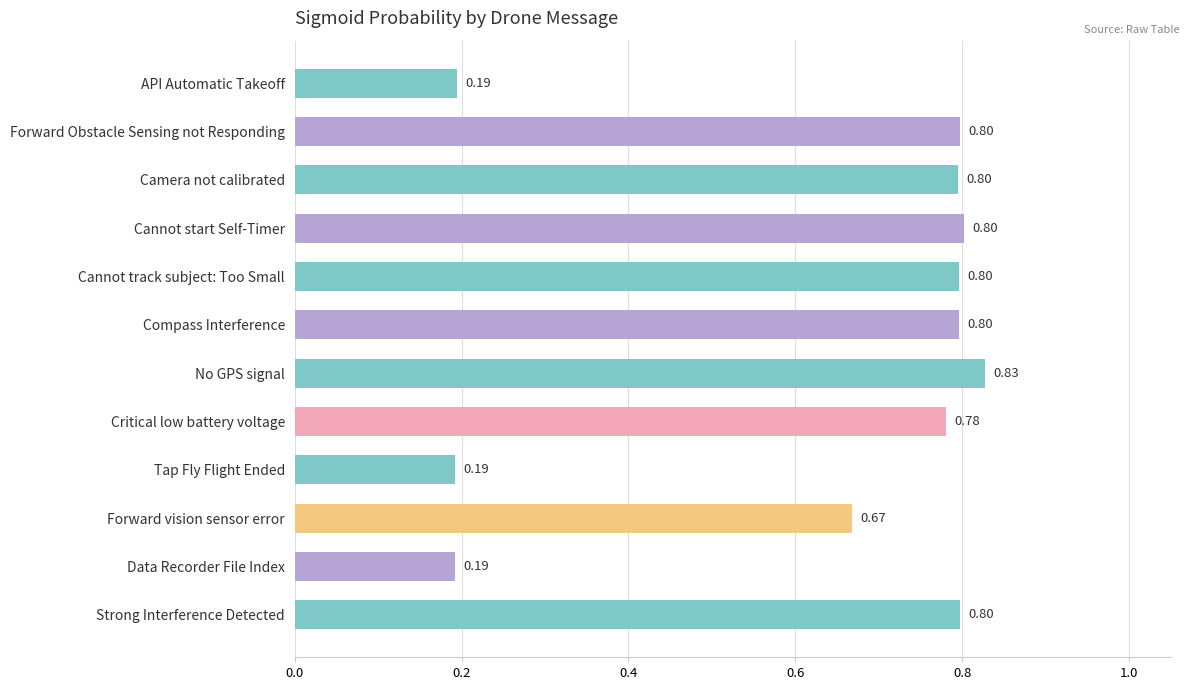

What is the difference between the second highest and second lowest values?

0.6